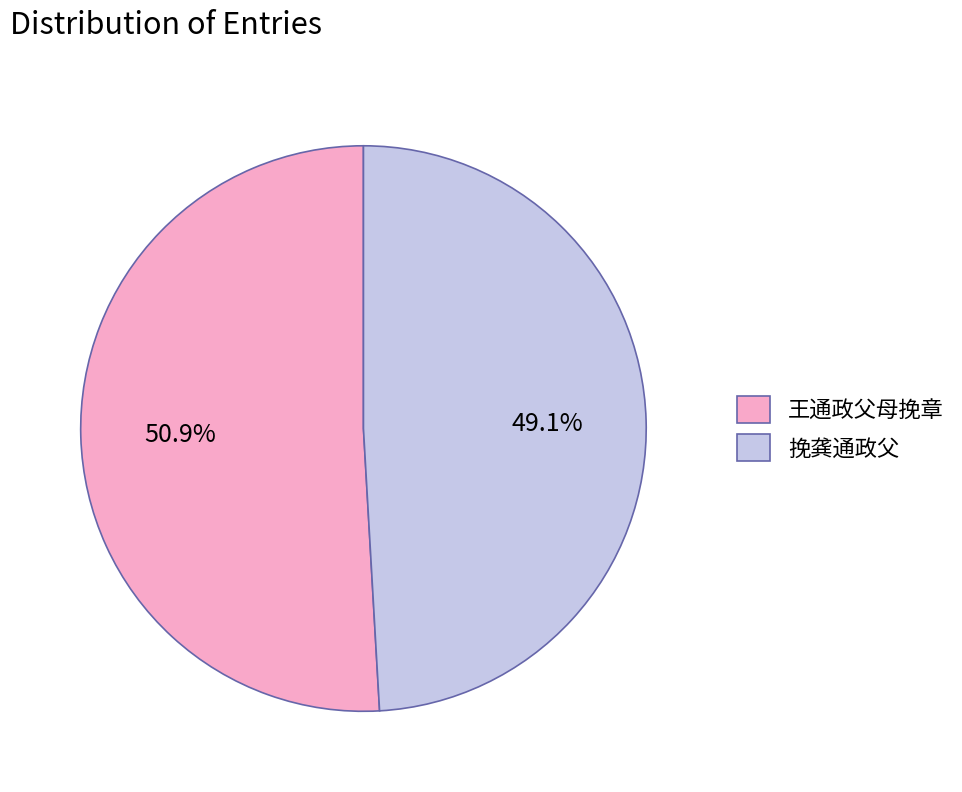

True or false: 王通政父母挽章 accounts for 46% of the total.

False